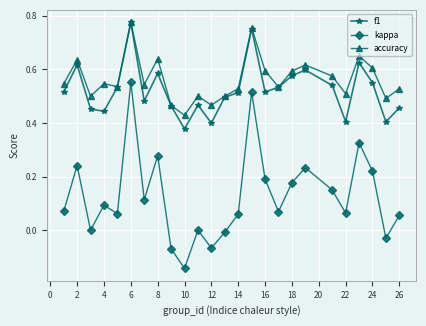

True or false: accuracy and kappa cross at least once.

False